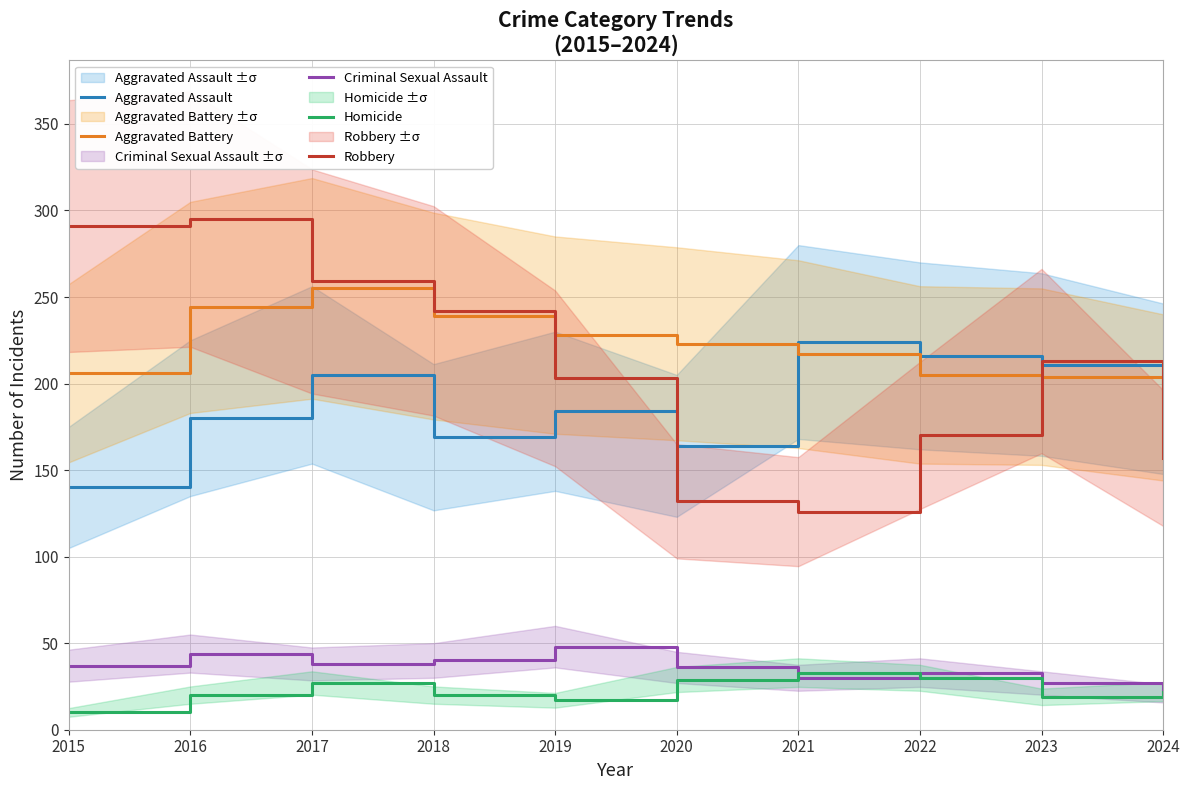

The Criminal Sexual Assault series shows 38 at 2017. True or false?

True